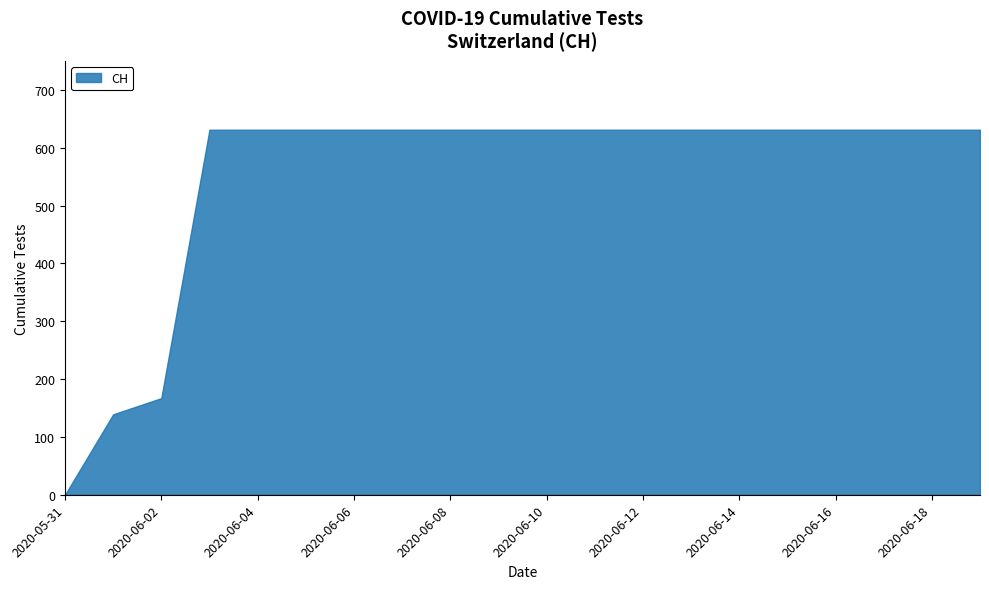

The value at 2020-06-04 is 631. True or false?

True